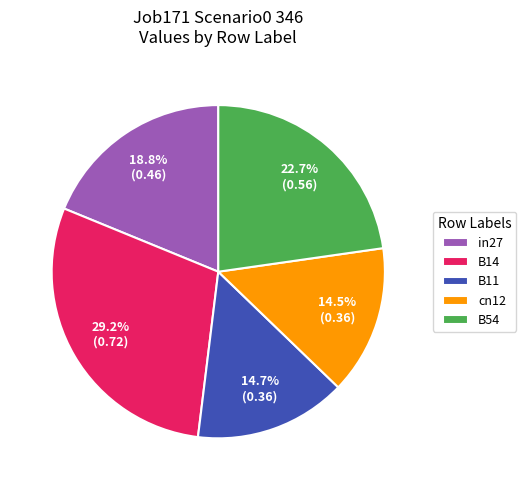

The B54 slice represents 30% of the pie. True or false?

False